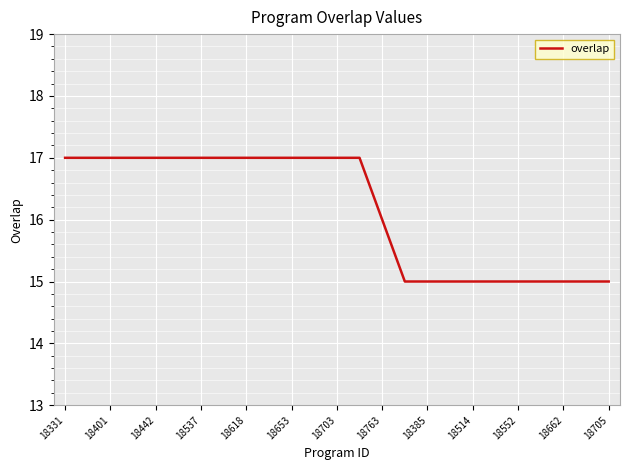

What is the greatest value displayed?

17